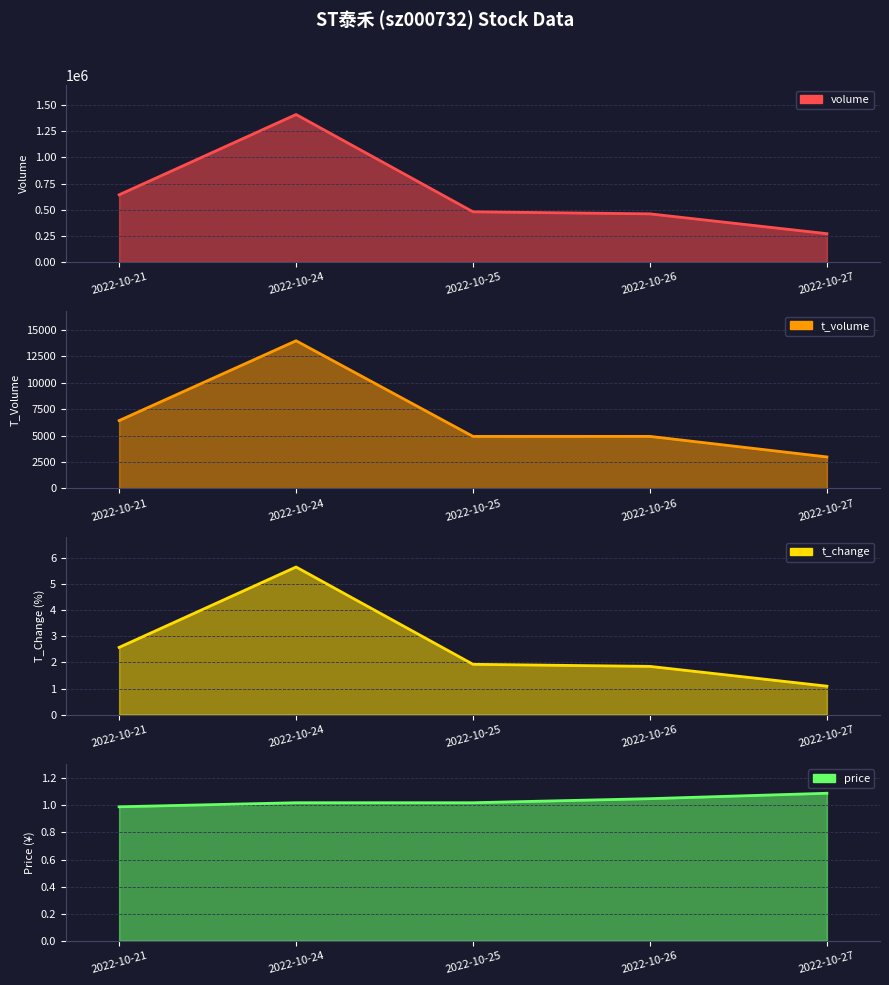

Does the chart display data point markers on the line(s)?

No